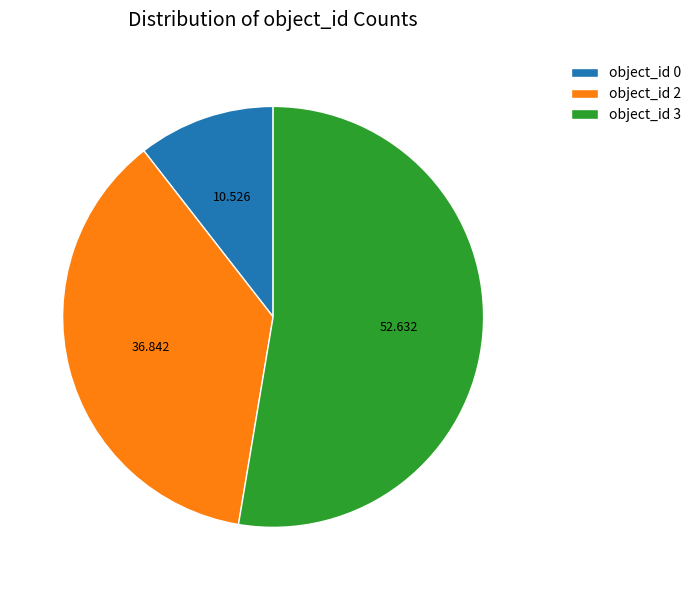

Which category accounts for the majority?

object_id 3